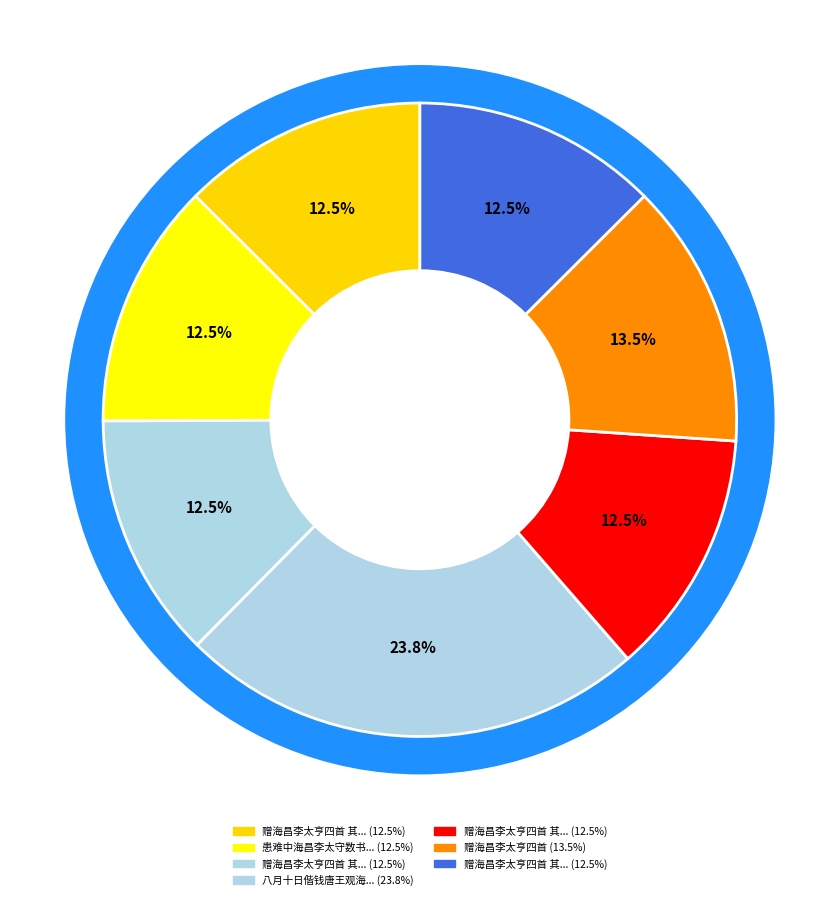

What is the total percentage of 赠海昌李太亨四首 其三 and 八月十日偕钱唐王观海昌李勋大梁滑人过湖赴玛瑙山主之招题诗双松亭?

36.3%